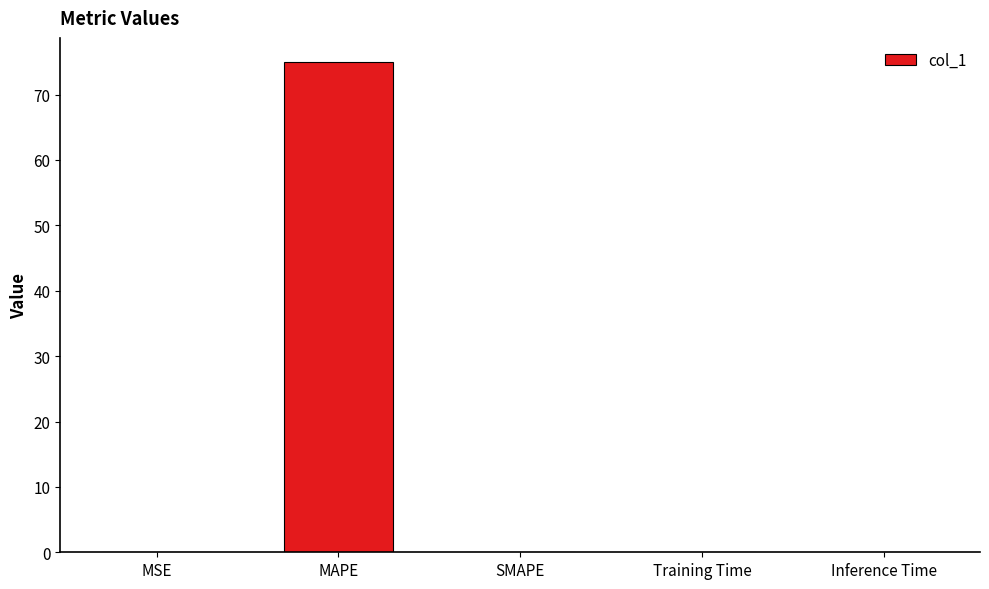

The chart shows a value of 23.5 at SMAPE. True or false?

False